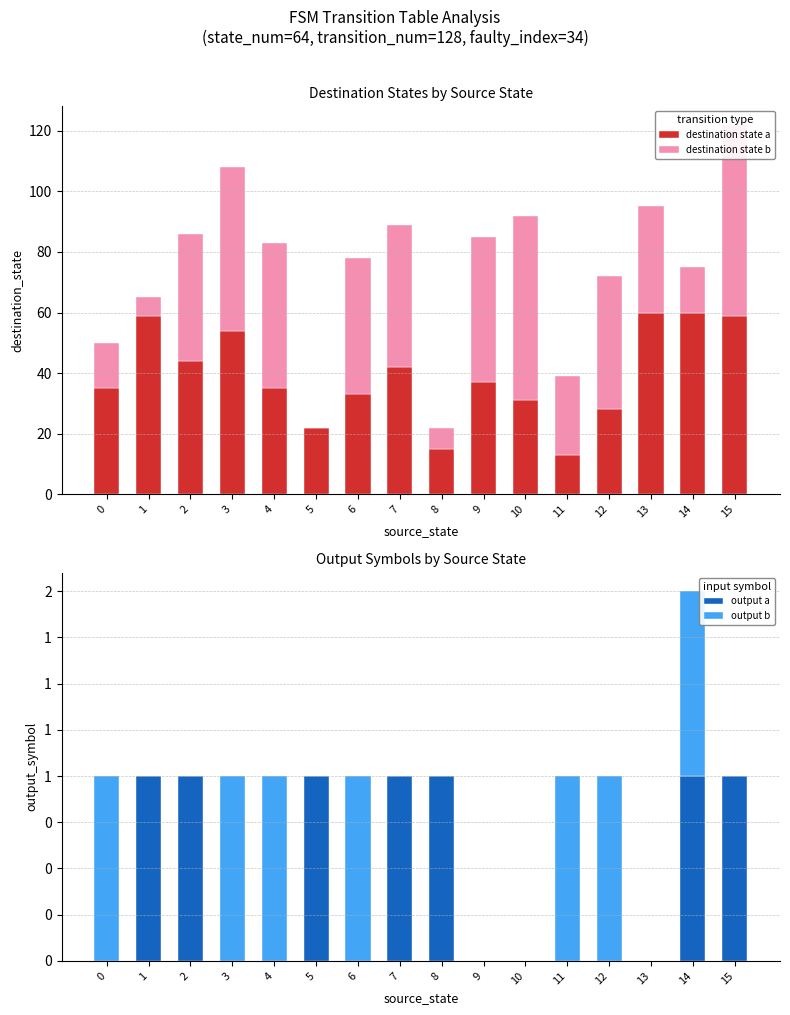

At which category is the sum across all series the highest?

15